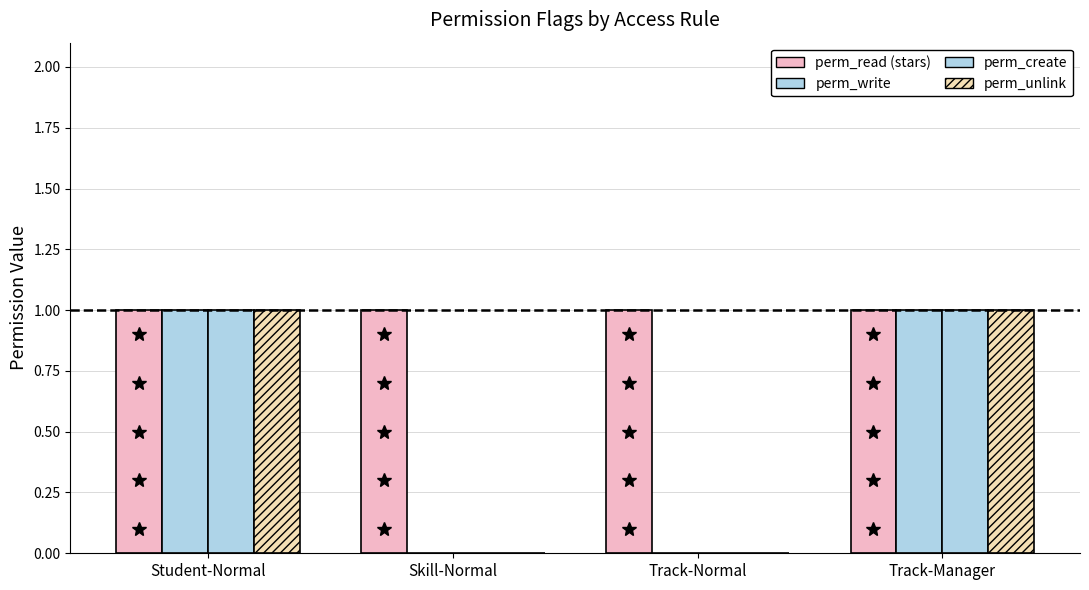

The value of perm_create at Skill-Normal is 0. True or false?

True